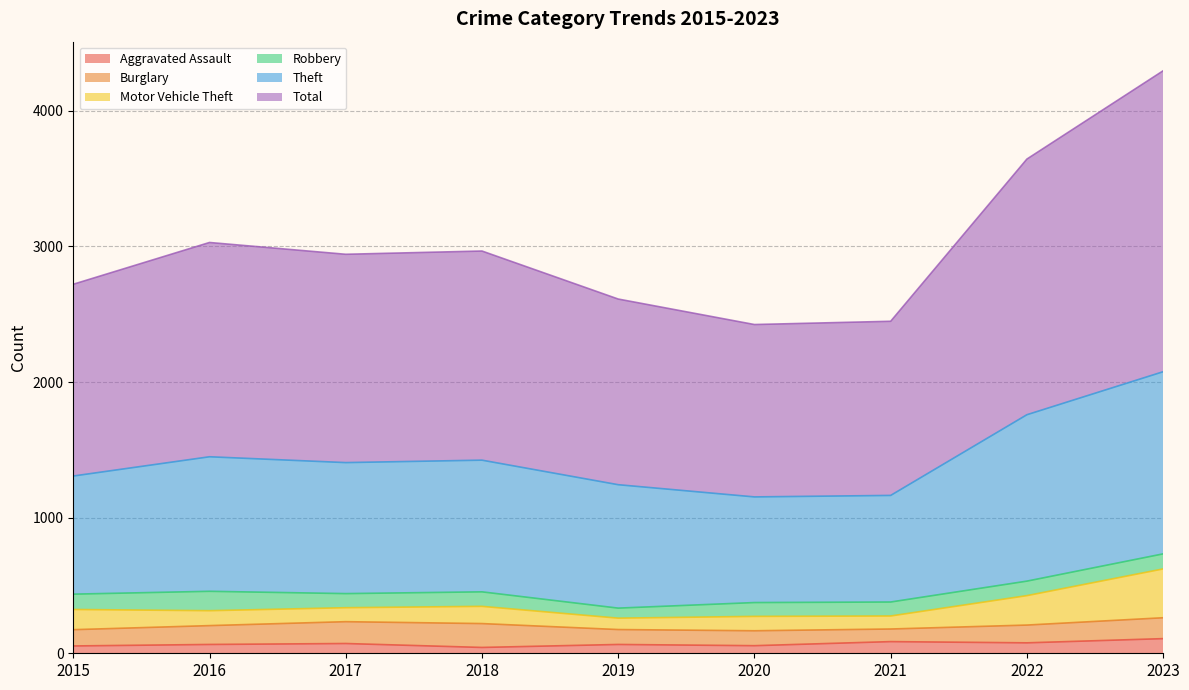

What is the maximum value shown in the chart?

4295